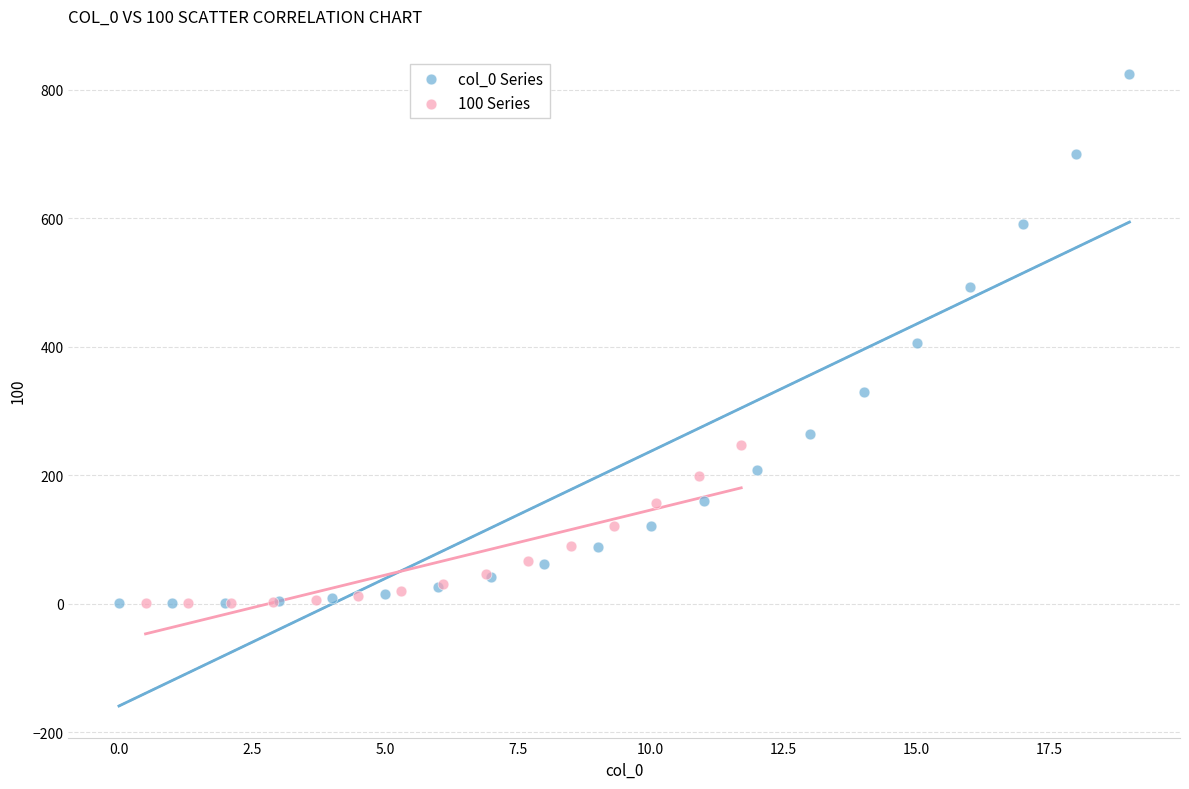

Which series contains the highest Y value?

col_0 Series